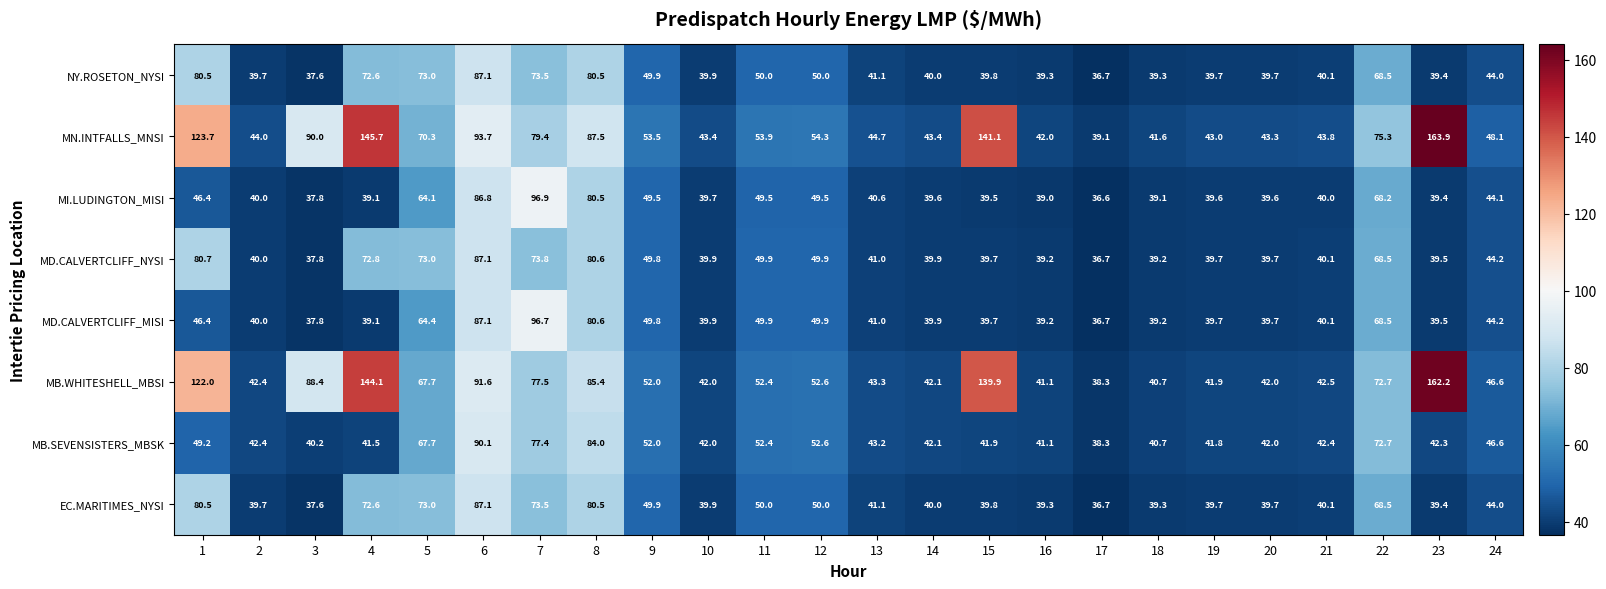

The MB.WHITESHELL_MBSI series shows 74.6 at 24. True or false?

False